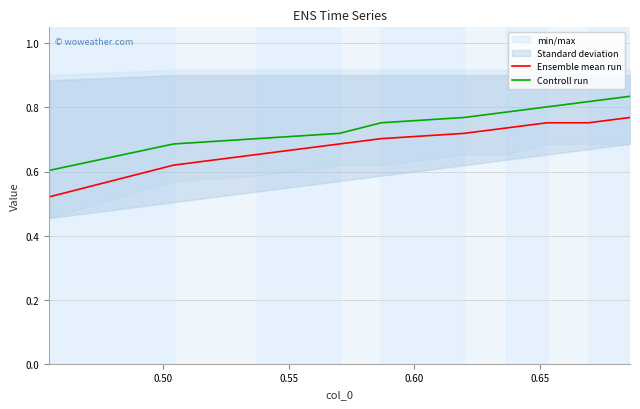

Rank the series by their maximum value, from lowest to highest.

Ensemble mean run, Controll run